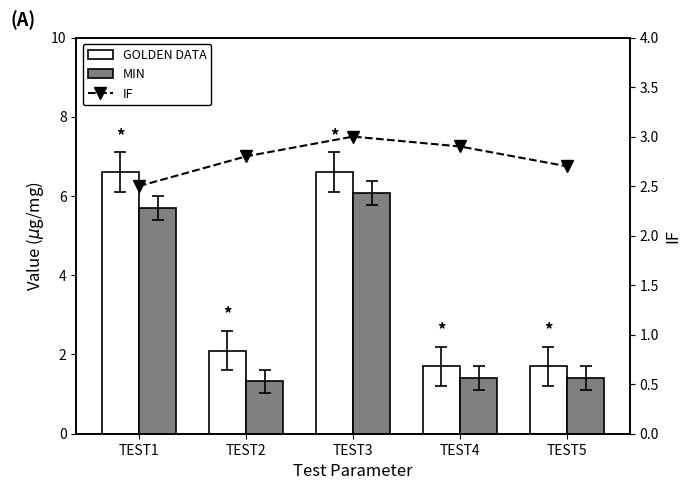

The value of GOLDEN DATA at TEST5 is 1.7. True or false?

True